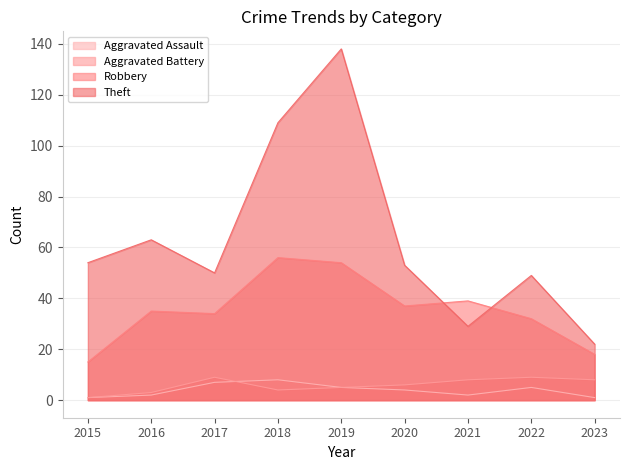

What is the difference between the Robbery values at 2018 and 2016?

21